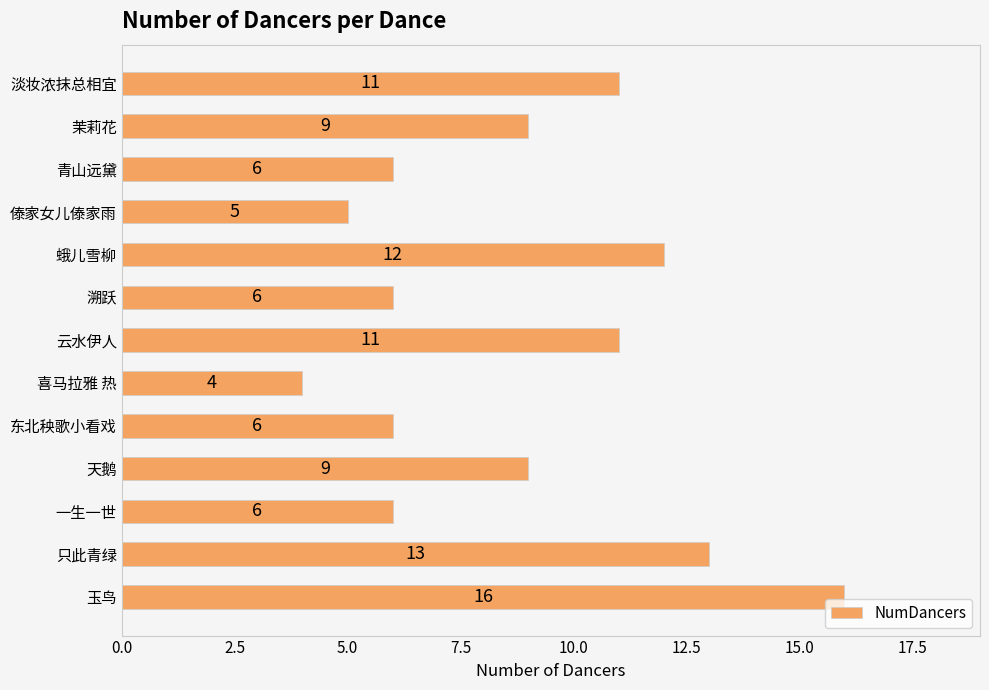

True or false: the data shows 13 at 天鹅.

False